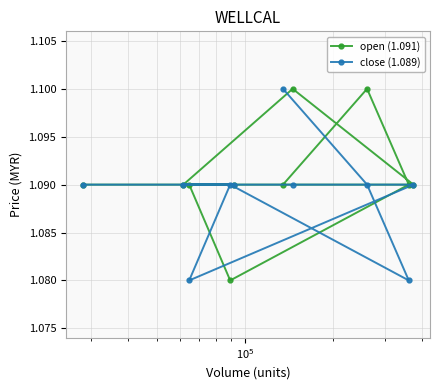

What are all the series names shown in the legend?

open (1.091), close (1.089)